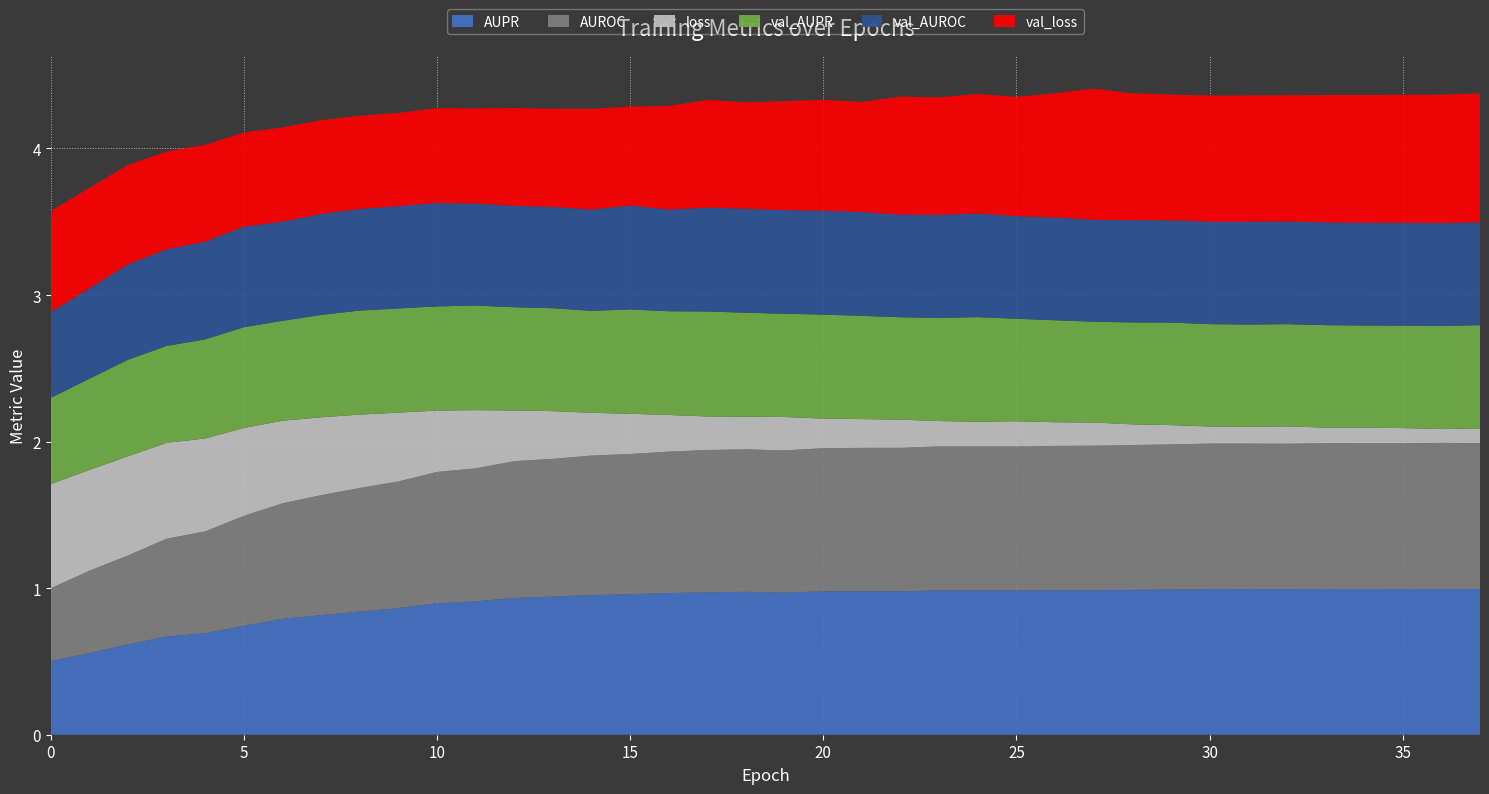

Reading left to right, extract all data points from this chart.

AUPR: 0.5	0.6	0.6	0.7	0.7	0.7	0.8	0.8	0.8	0.9	0.9	0.9	0.9	0.9	1.0	1.0	1.0	1.0	1.0	1.0	1.0	1.0	1.0	1.0	1.0	1.0	1.0	1.0	1.0	1.0	1.0	1.0	1.0	1.0	1.0	1.0	1.0	1.0
AUROC: 0.5	0.6	0.6	0.7	0.7	0.8	0.8	0.8	0.8	0.9	0.9	0.9	0.9	0.9	1.0	1.0	1.0	1.0	1.0	1.0	1.0	1.0	1.0	1.0	1.0	1.0	1.0	1.0	1.0	1.0	1.0	1.0	1.0	1.0	1.0	1.0	1.0	1.0
loss: 0.7	0.7	0.7	0.7	0.6	0.6	0.6	0.5	0.5	0.5	0.4	0.4	0.3	0.3	0.3	0.3	0.2	0.2	0.2	0.2	0.2	0.2	0.2	0.2	0.2	0.2	0.2	0.2	0.1	0.1	0.1	0.1	0.1	0.1	0.1	0.1	0.1	0.1
val_AUPR: 0.6	0.6	0.7	0.7	0.7	0.7	0.7	0.7	0.7	0.7	0.7	0.7	0.7	0.7	0.7	0.7	0.7	0.7	0.7	0.7	0.7	0.7	0.7	0.7	0.7	0.7	0.7	0.7	0.7	0.7	0.7	0.7	0.7	0.7	0.7	0.7	0.7	0.7
val_AUROC: 0.6	0.6	0.7	0.7	0.7	0.7	0.7	0.7	0.7	0.7	0.7	0.7	0.7	0.7	0.7	0.7	0.7	0.7	0.7	0.7	0.7	0.7	0.7	0.7	0.7	0.7	0.7	0.7	0.7	0.7	0.7	0.7	0.7	0.7	0.7	0.7	0.7	0.7
val_loss: 0.7	0.7	0.7	0.7	0.7	0.6	0.6	0.6	0.6	0.6	0.6	0.6	0.7	0.7	0.7	0.7	0.7	0.7	0.7	0.7	0.8	0.8	0.8	0.8	0.8	0.8	0.8	0.9	0.9	0.9	0.9	0.9	0.9	0.9	0.9	0.9	0.9	0.9